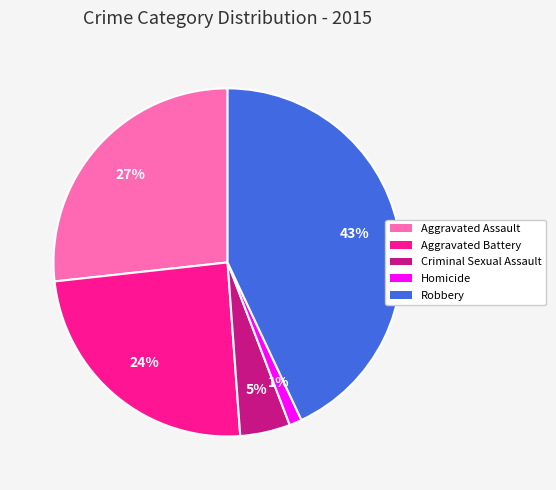

The Aggravated Assault slice represents 16% of the pie. True or false?

False